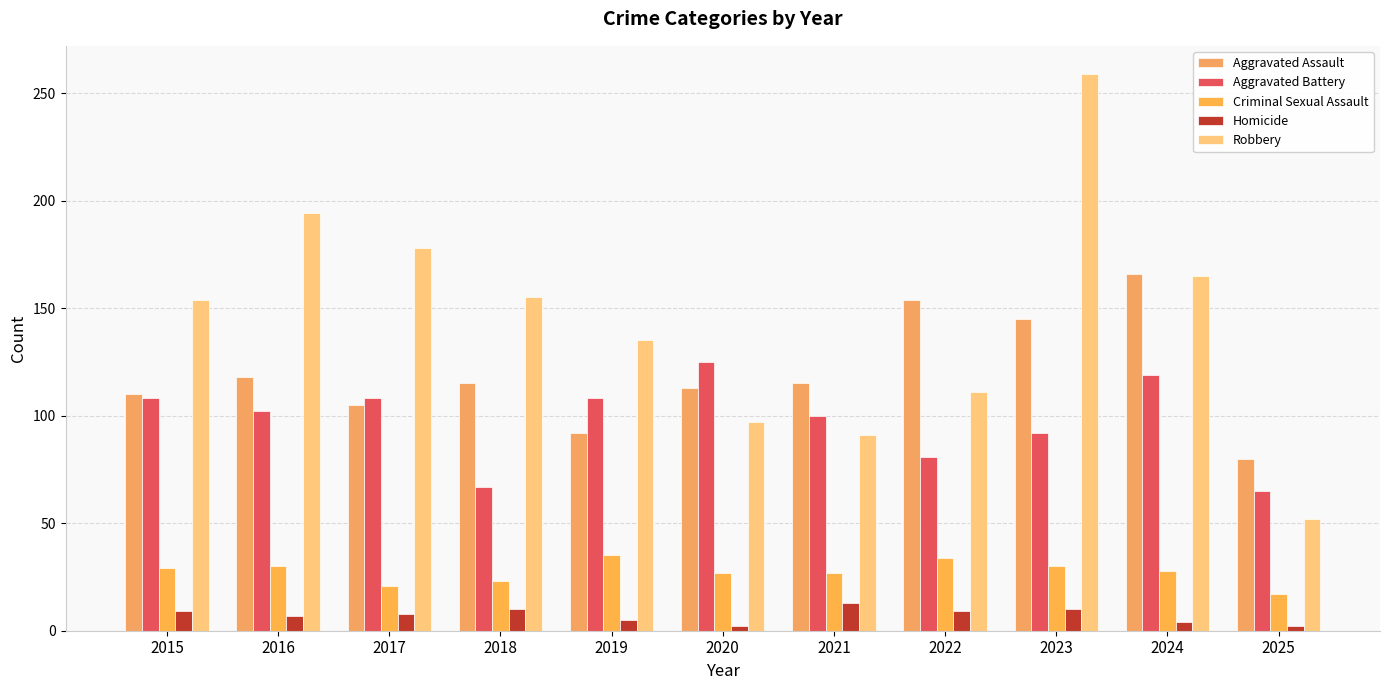

Reading right to left, what are all the values shown in this chart?

Aggravated Assault: 2025=80	2024=166	2023=145	2022=154	2021=115	2020=113	2019=92	2018=115	2017=105	2016=118	2015=110
Aggravated Battery: 2025=65	2024=119	2023=92	2022=81	2021=100	2020=125	2019=108	2018=67	2017=108	2016=102	2015=108
Criminal Sexual Assault: 2025=17	2024=28	2023=30	2022=34	2021=27	2020=27	2019=35	2018=23	2017=21	2016=30	2015=29
Homicide: 2025=2	2024=4	2023=10	2022=9	2021=13	2020=2	2019=5	2018=10	2017=8	2016=7	2015=9
Robbery: 2025=52	2024=165	2023=259	2022=111	2021=91	2020=97	2019=135	2018=155	2017=178	2016=194	2015=154